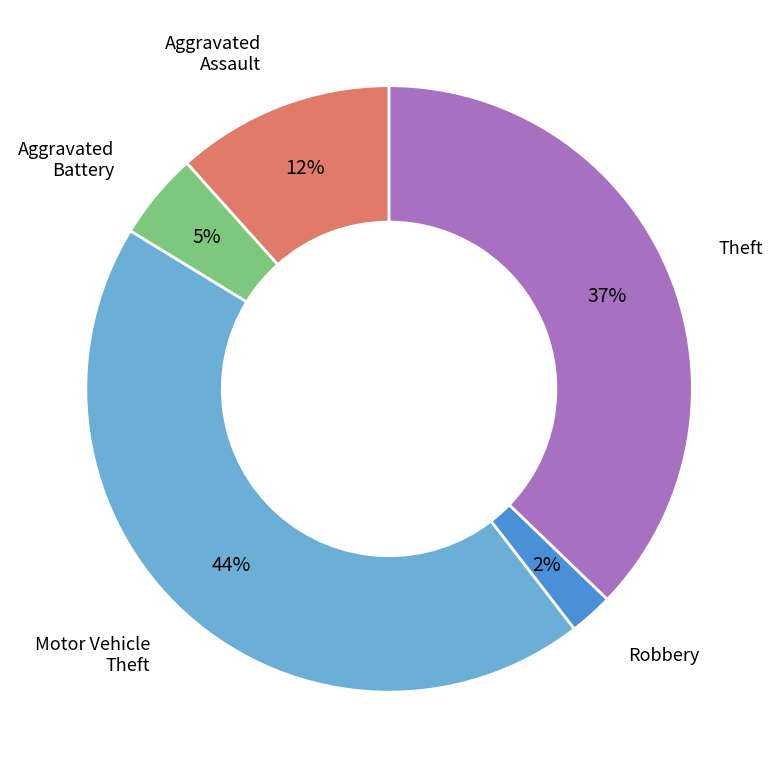

To the nearest percent, what percentage of the pie is Robbery?

2%